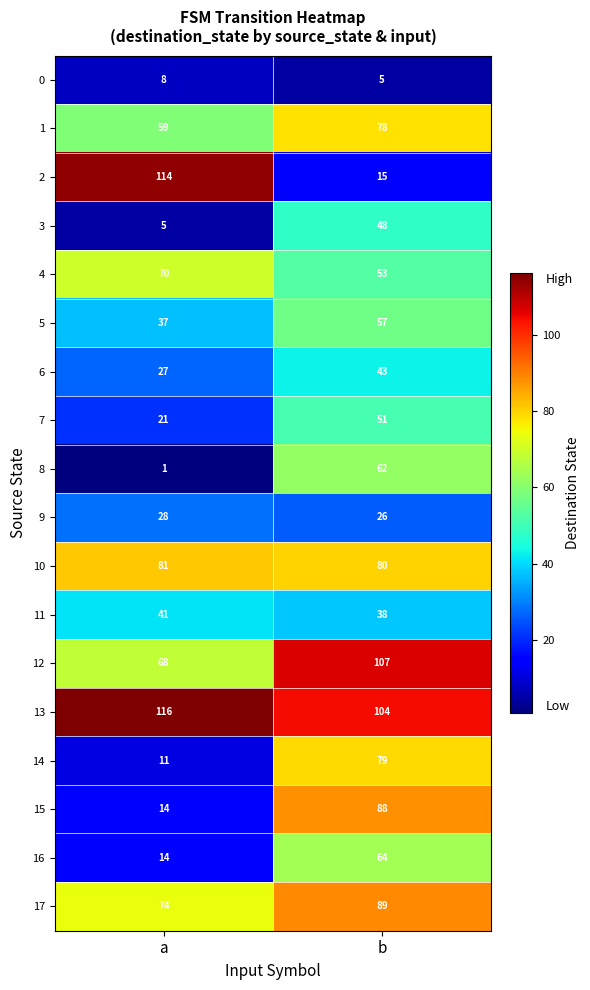

List the labels in order of 2 value, smallest first.

b, a